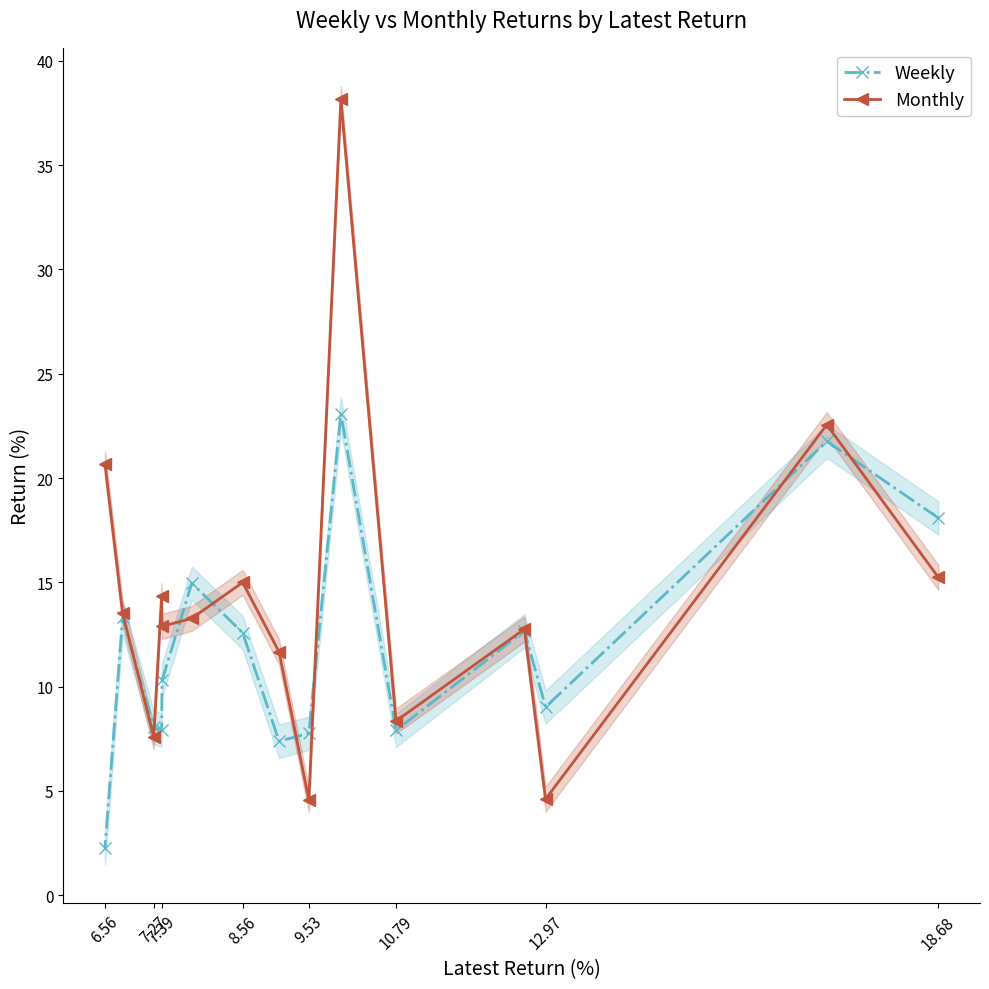

The value of Monthly at 8.56 is 10.3. True or false?

False